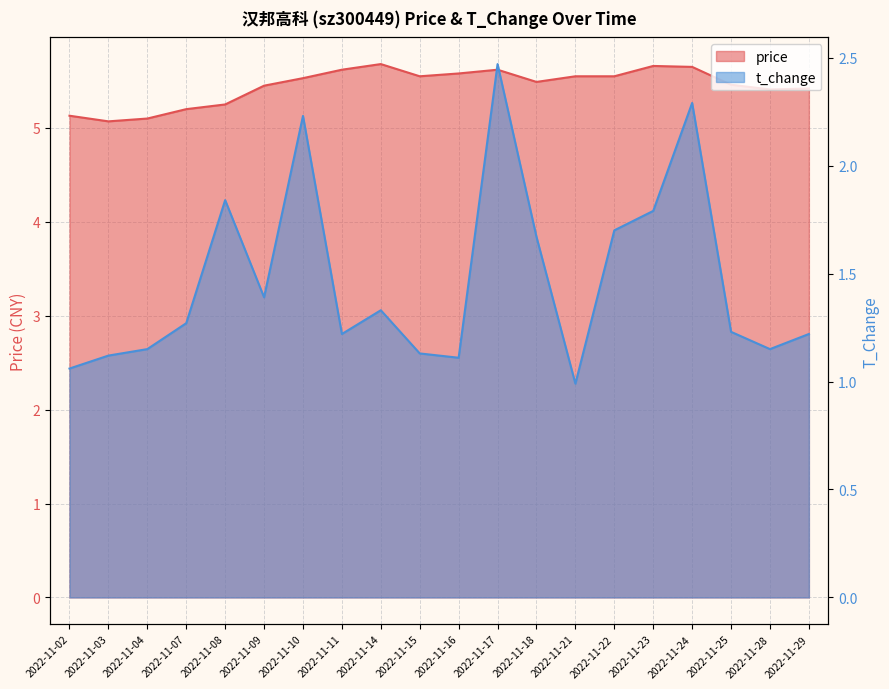

What are all the series names shown in the legend?

price, t_change